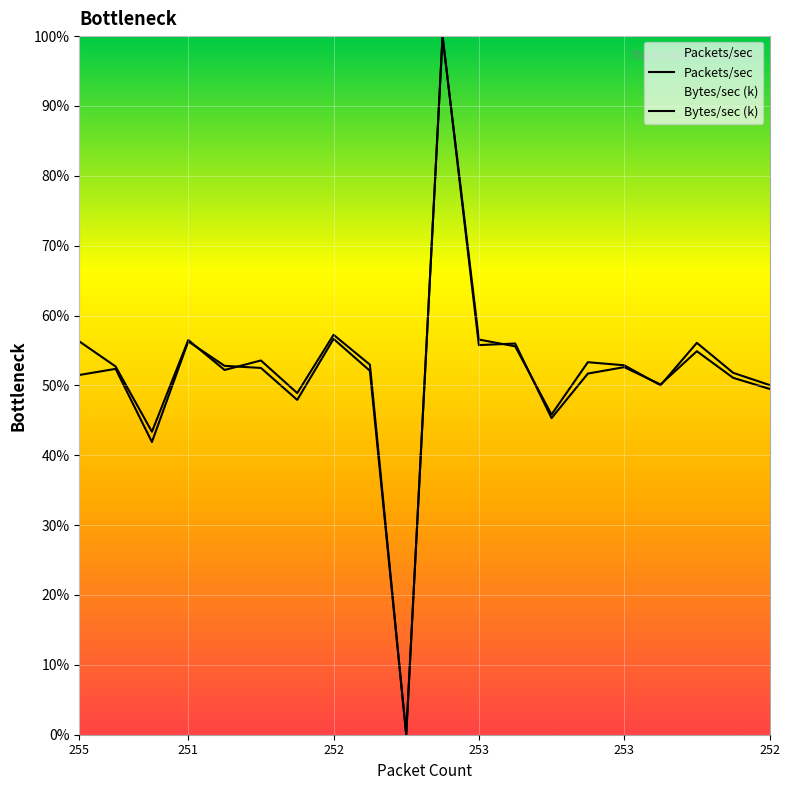

What is the approximate value of Bytes/sec (k) at 253?

52.8